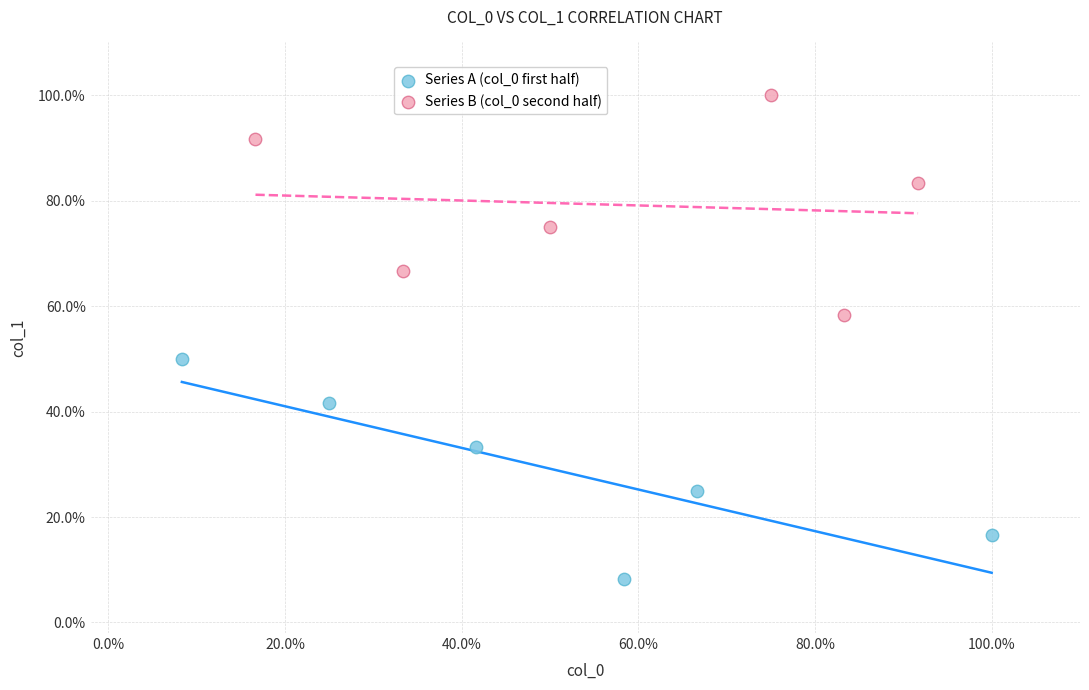

Which series contains the highest Y value?

Series B (col_0 second half)